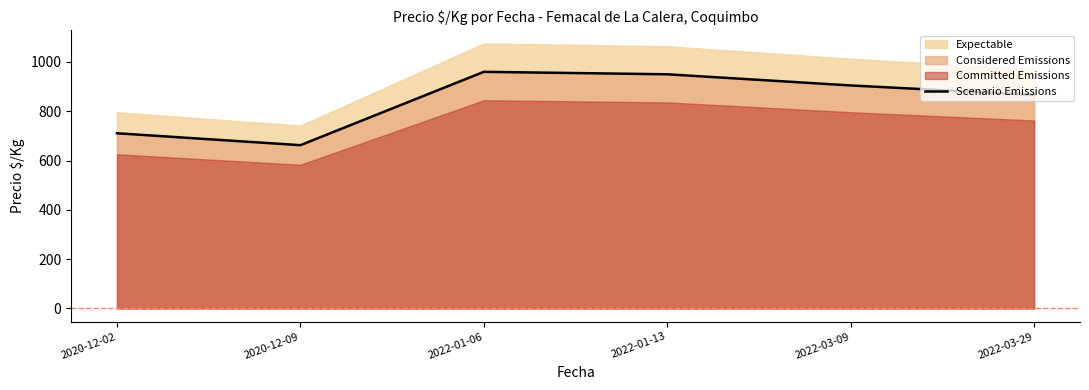

List the labels in order of value, smallest first.

2020-12-09, 2020-12-02, 2022-03-29, 2022-03-09, 2022-01-13, 2022-01-06